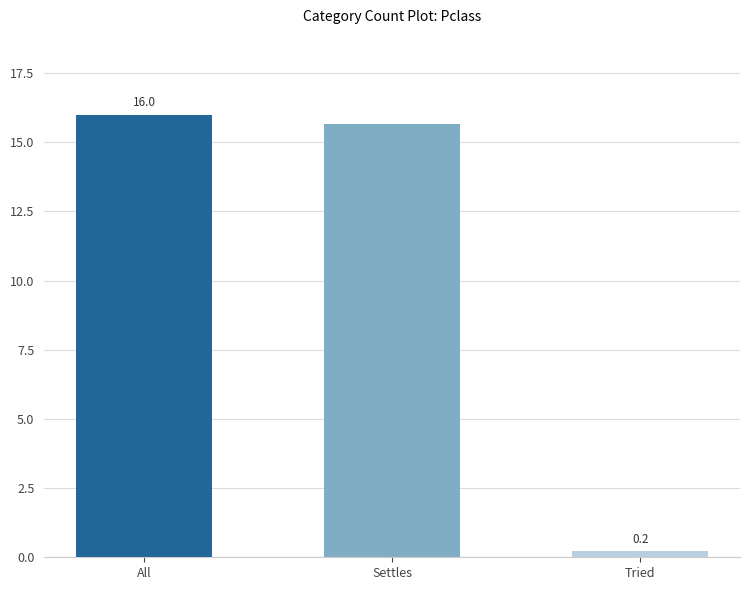

What is the sum of all values?

31.9